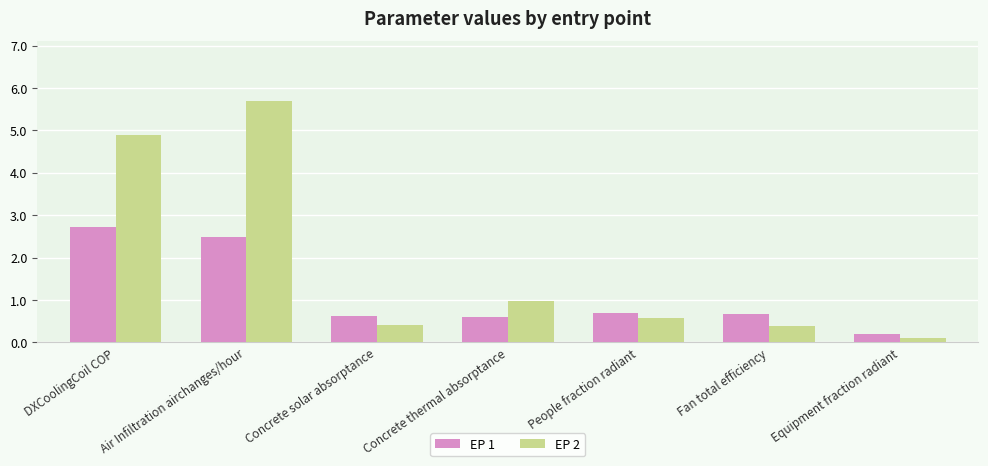

Rank the series by their maximum value, from lowest to highest.

EP 1, EP 2